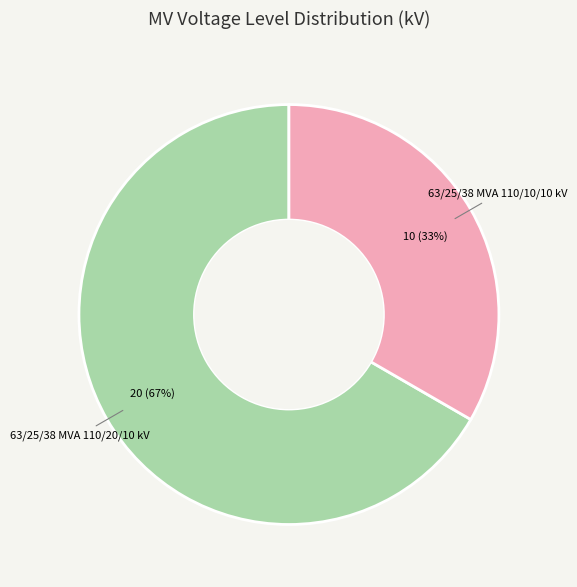

Rank the categories by value from lowest to highest.

63/25/38 MVA 110/10/10 kV, 63/25/38 MVA 110/20/10 kV